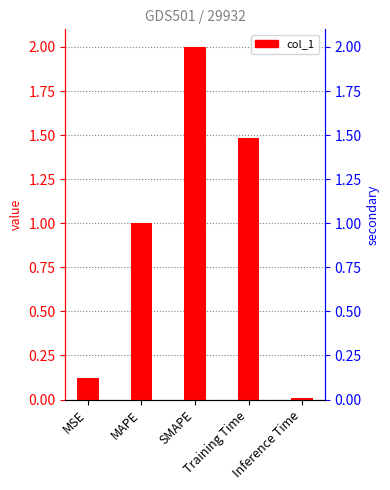

True or false: the data shows 3.1 at SMAPE.

False